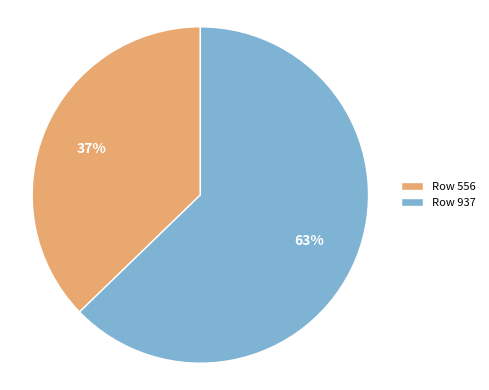

Is it true that Row 556 is 37% of the pie?

True